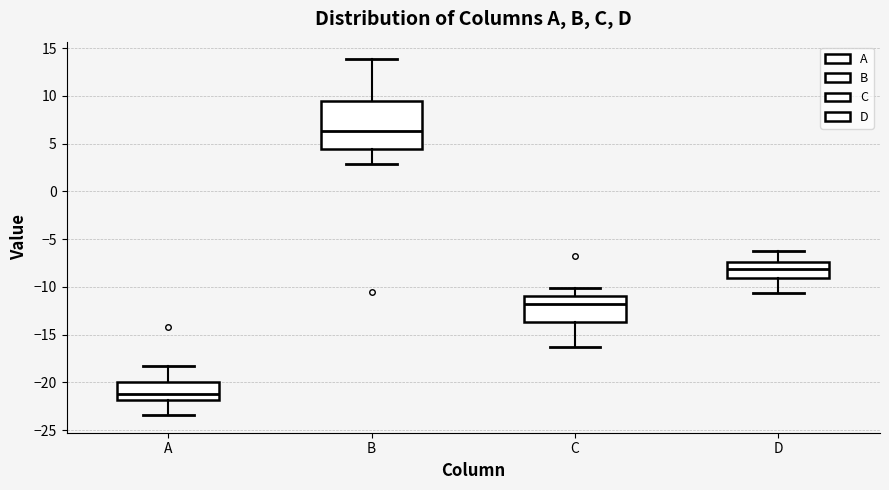

Where does the lower whisker of the box for B end on the y-axis? The values are not printed on the chart, so give them approximately, as read against the axis.

3.0